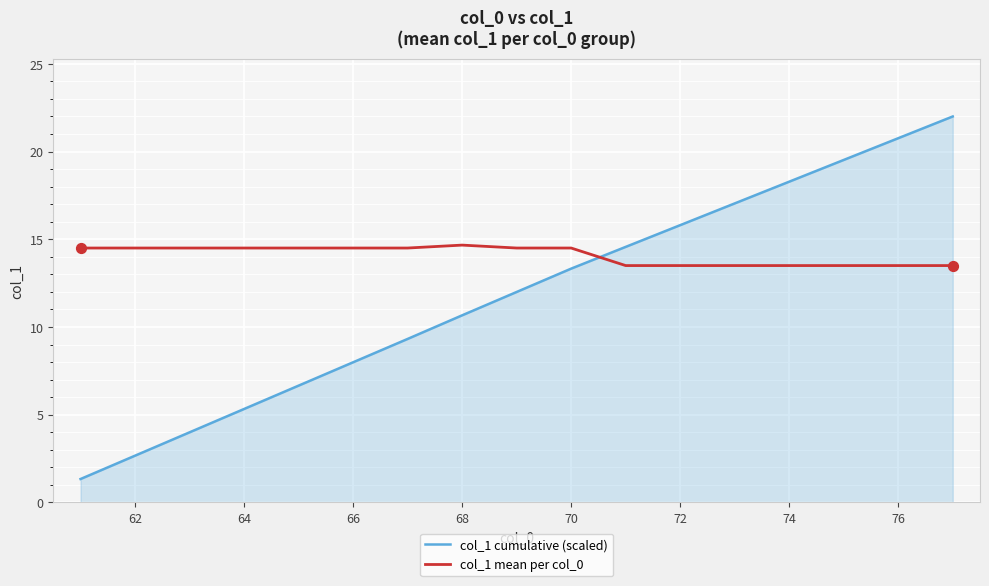

Which series has the largest total across all categories?

col_1 mean per col_0